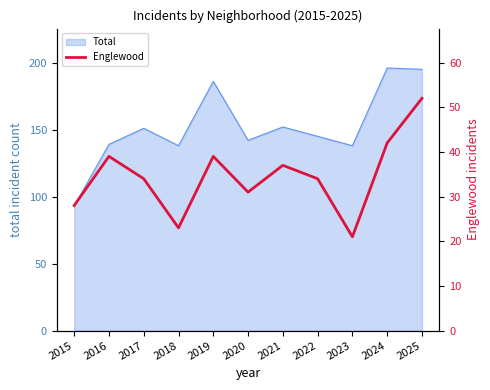

The value of Total at 2019 is 186. True or false?

True